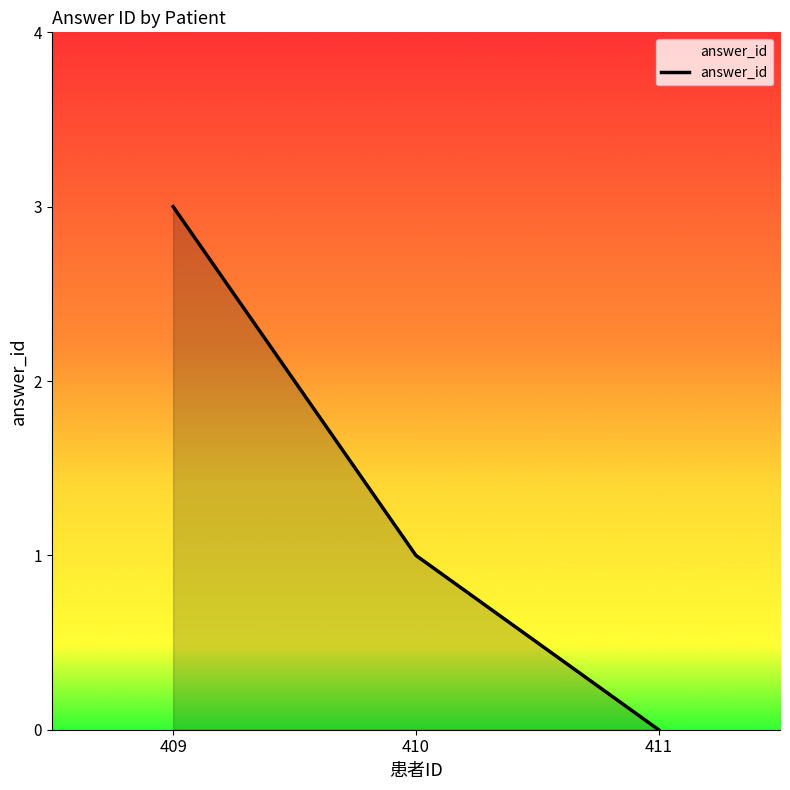

List the labels in order of value, largest first.

409, 410, 411